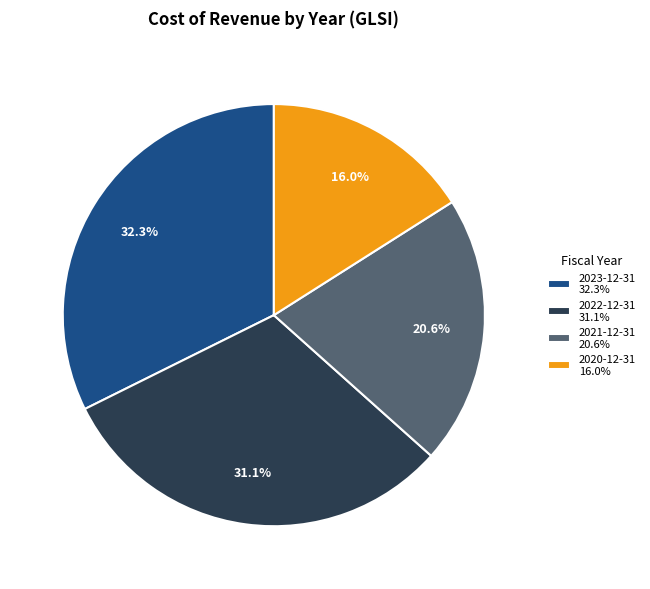

Which slice is the smallest?

2020-12-31